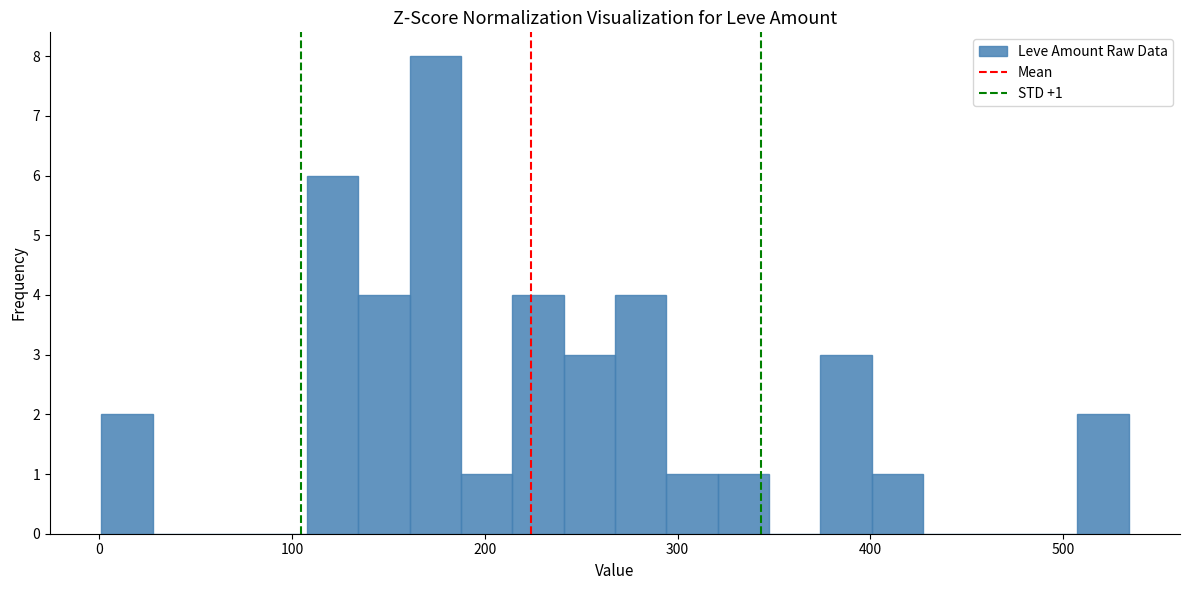

Around what value on the x-axis is the tallest bar? Give the approximate position of its centre, as read against the axis.

170